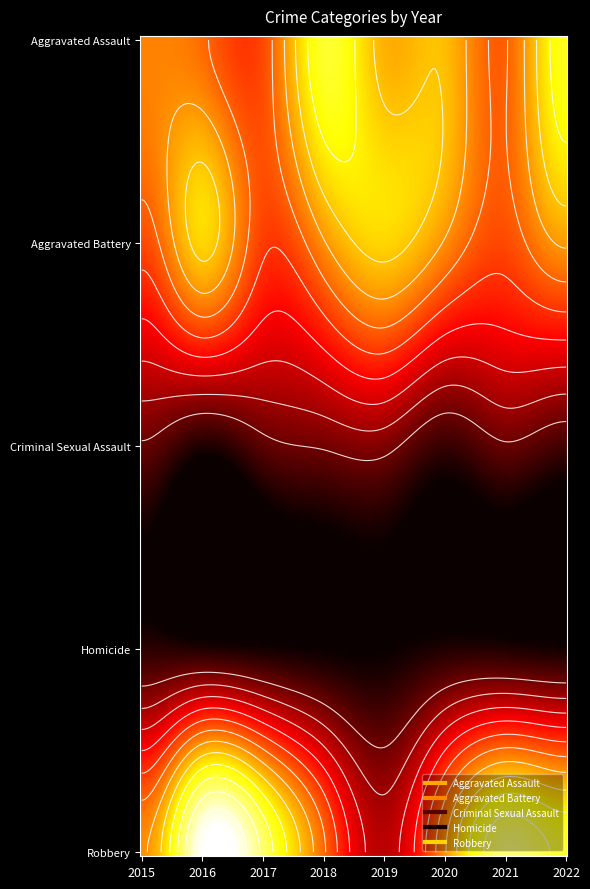

What is the average value of the Homicide series?

1